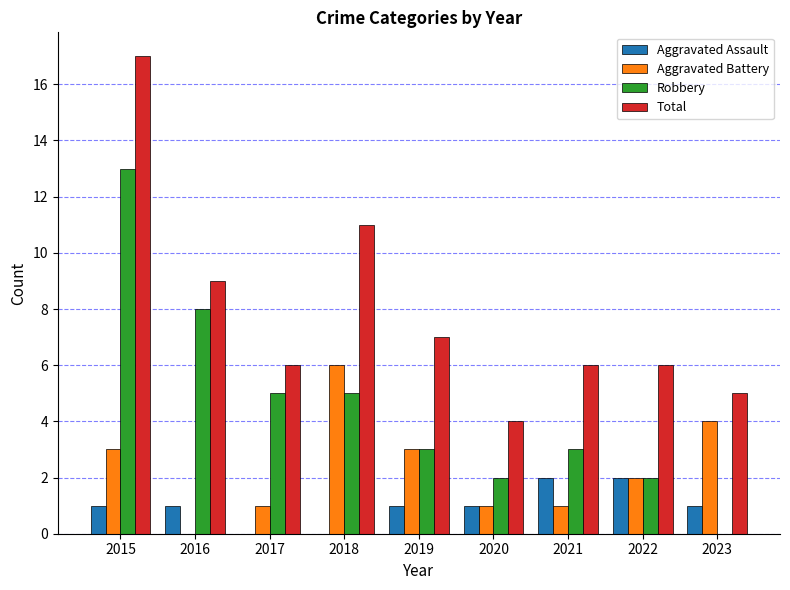

Is the value of Robbery at 2023 greater than the value of Aggravated Battery at 2019?

No